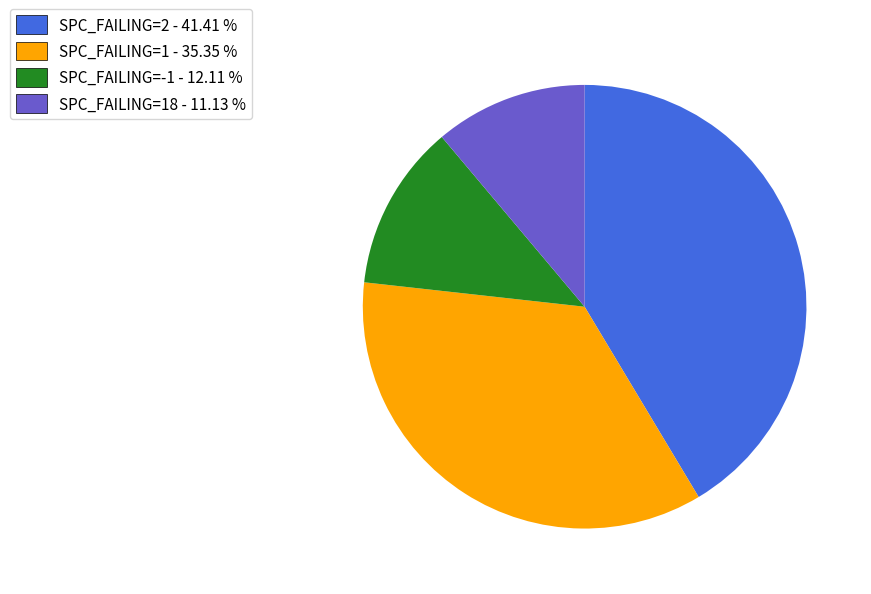

Which category has the biggest portion of the pie?

SPC_FAILING=2 - 41.41 %